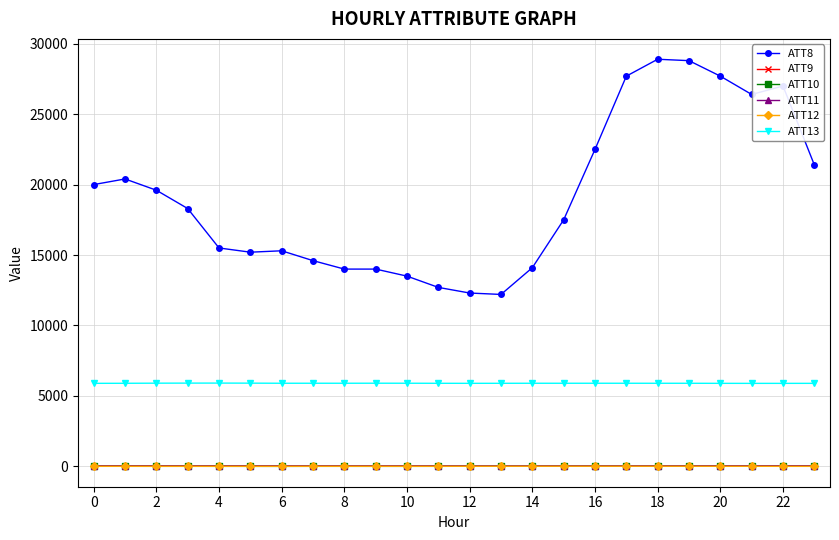

Which series has the widest spread of values?

ATT8